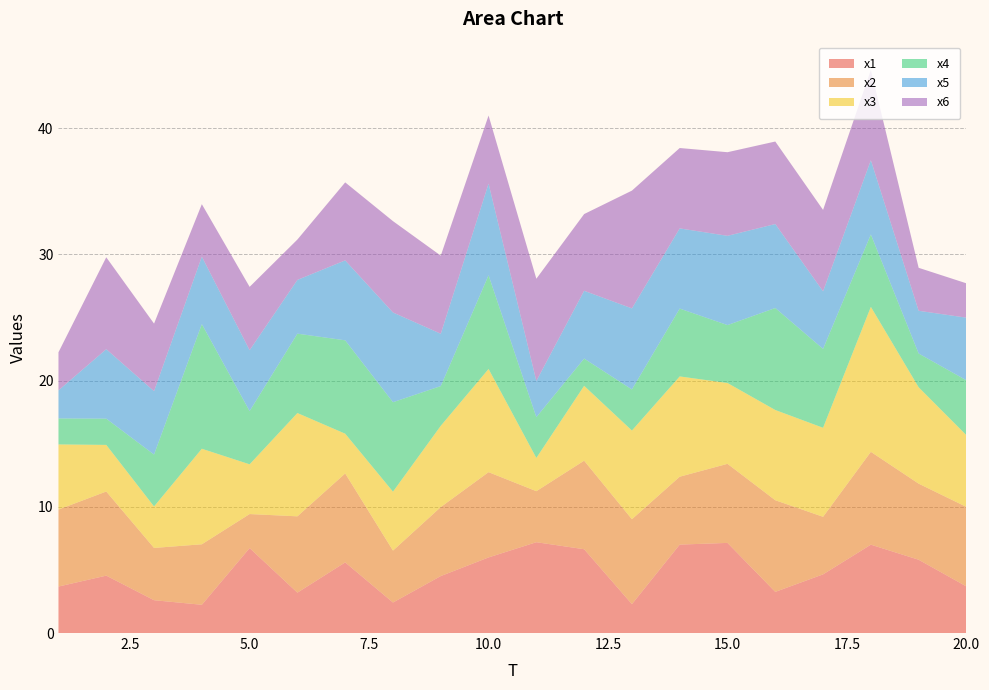

Reading left to right, extract all data points from this chart.

x1: 1=3.7	2=4.5	3=2.6	4=2.2	5=6.7	6=3.2	7=5.6	8=2.4	9=4.5	10=6.0	11=7.2	12=6.6	13=2.3	14=7.0	15=7.1	16=3.3	17=4.6	18=7.0	19=5.8	20=3.7
x2: 1=6.1	2=6.7	3=4.1	4=4.8	5=2.7	6=6.0	7=7.0	8=4.1	9=5.5	10=6.8	11=4.0	12=7.0	13=6.7	14=5.4	15=6.3	16=7.3	17=4.6	18=7.4	19=6.0	20=6.3
x3: 1=5.2	2=3.7	3=3.3	4=7.6	5=3.9	6=8.2	7=3.2	8=4.7	9=6.4	10=8.2	11=2.6	12=5.9	13=7.0	14=7.9	15=6.4	16=7.2	17=7.1	18=11.5	19=7.6	20=5.7
x4: 1=2.1	2=2.1	3=4.1	4=9.9	5=4.2	6=6.3	7=7.4	8=7.1	9=3.1	10=7.4	11=3.2	12=2.2	13=3.3	14=5.4	15=4.6	16=8.1	17=6.3	18=5.7	19=2.7	20=4.4
x5: 1=2.2	2=5.5	3=5.0	4=5.3	5=4.8	6=4.3	7=6.3	8=7.1	9=4.1	10=7.3	11=2.9	12=5.4	13=6.4	14=6.4	15=7.1	16=6.7	17=4.6	18=5.9	19=3.4	20=5.0
x6: 1=3.0	2=7.3	3=5.4	4=4.2	5=5.0	6=3.2	7=6.2	8=7.2	9=6.2	10=5.4	11=8.1	12=6.1	13=9.3	14=6.4	15=6.6	16=6.5	17=6.5	18=7.2	19=3.4	20=2.7